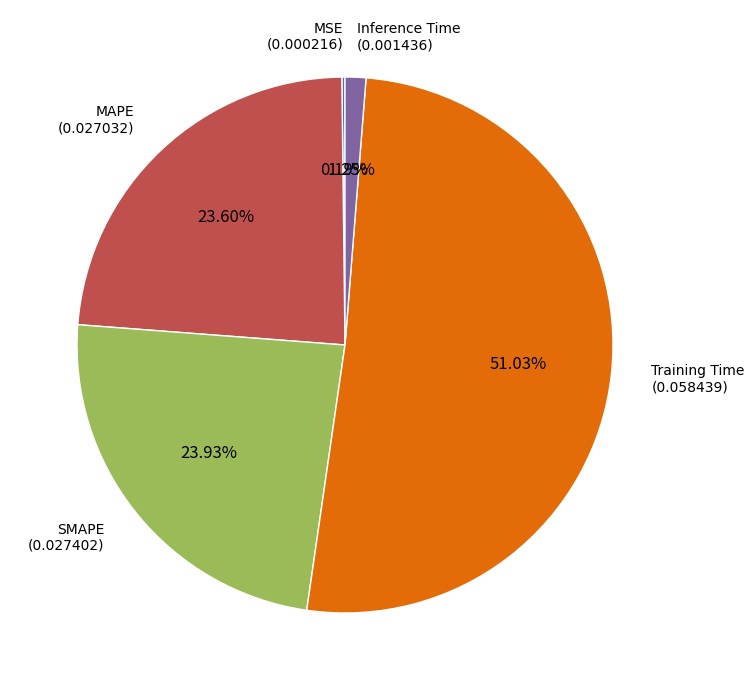

Is there any slice that represents more than half of the pie?

Yes